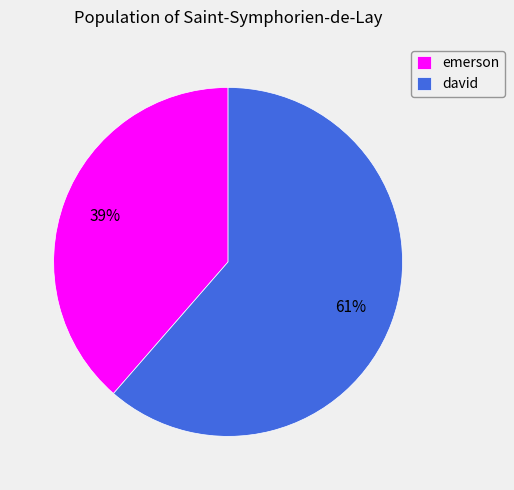

How many slices are in this pie chart?

2